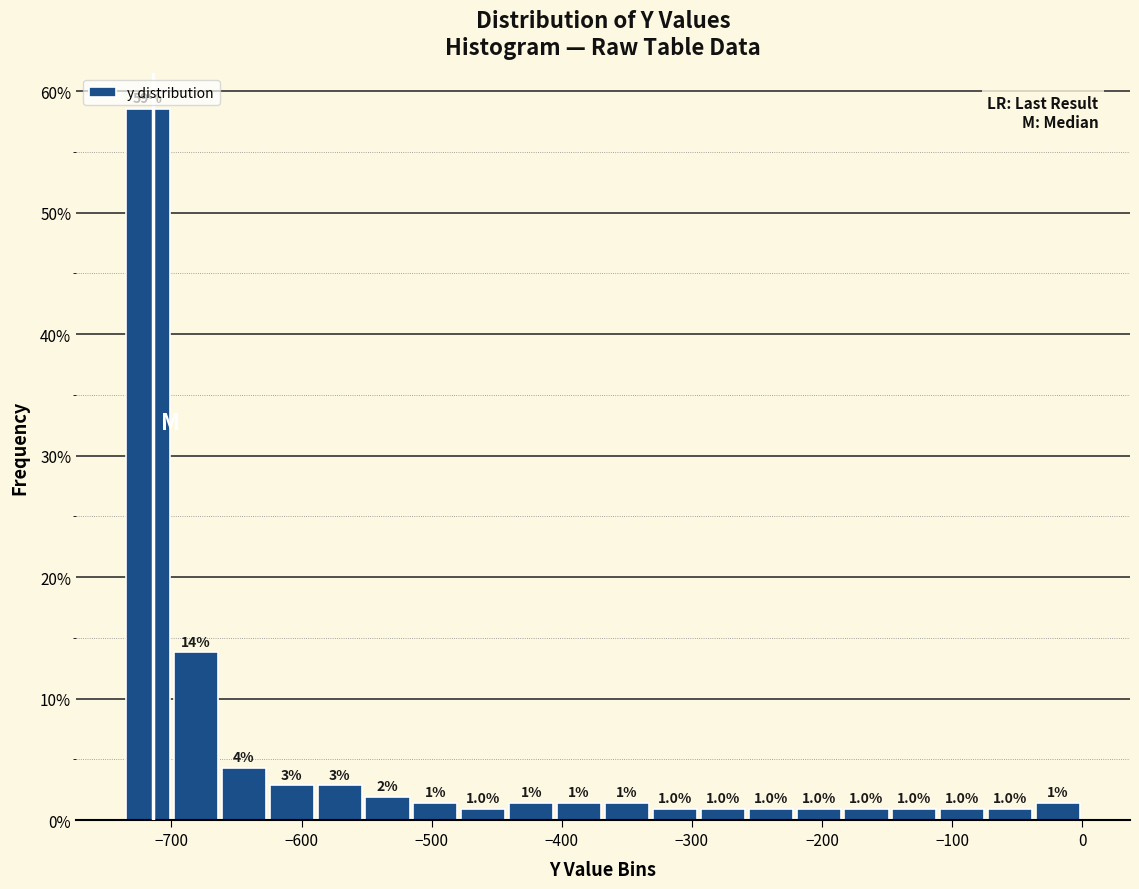

Around what value on the x-axis is the tallest bar? Give the approximate position of its centre, as read against the axis.

-720